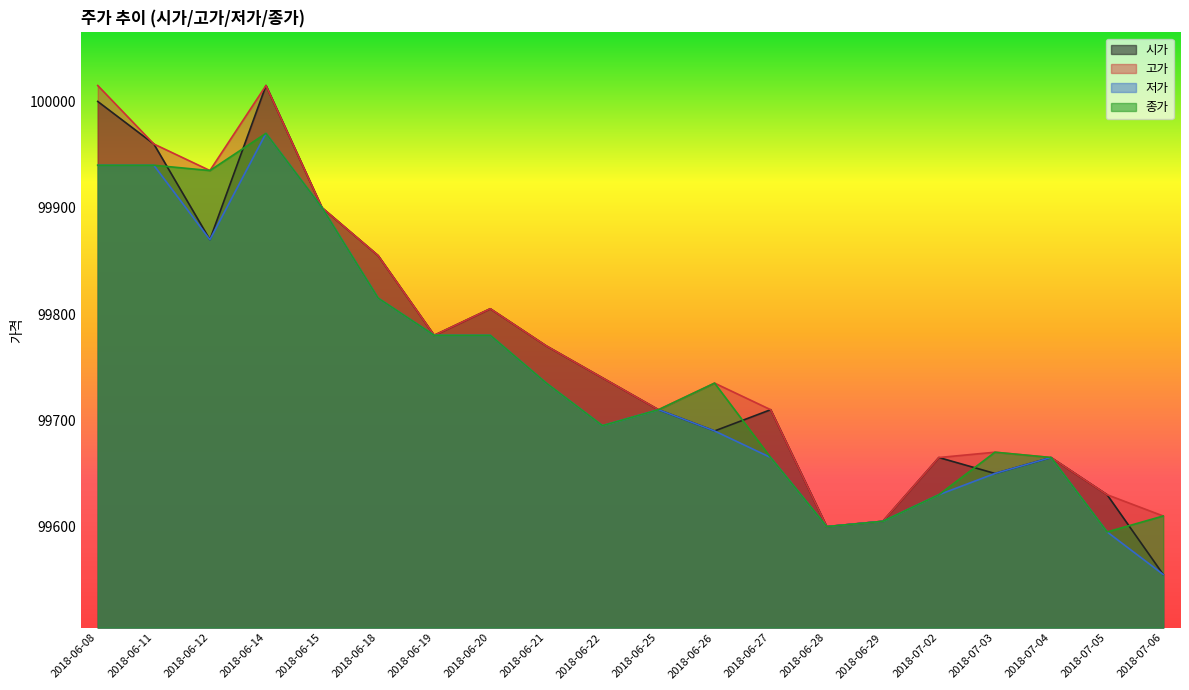

Rank the series by their maximum value, from lowest to highest.

저가, 종가, 시가, 고가